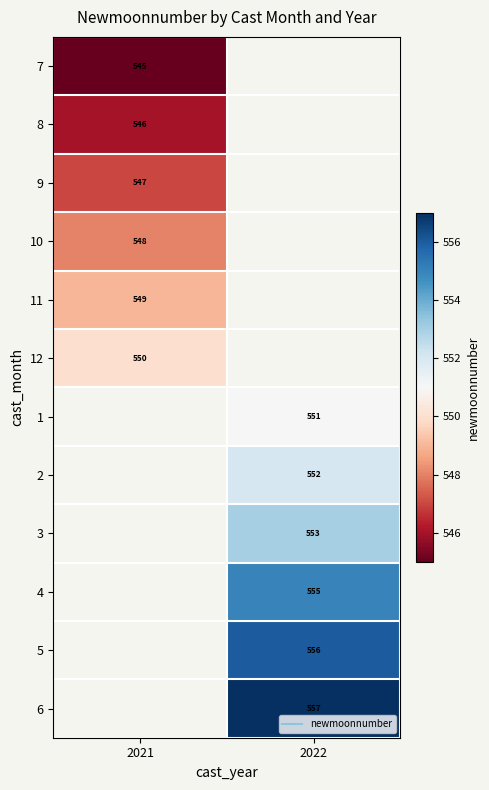

List the series in order of their overall mean, lowest first.

7, 8, 9, 10, 11, 12, 1, 2, 3, 4, 5, 6